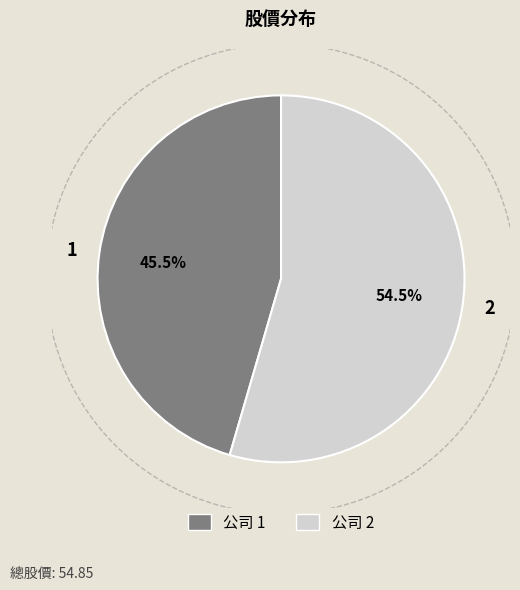

The 1 slice represents 45% of the pie. True or false?

True